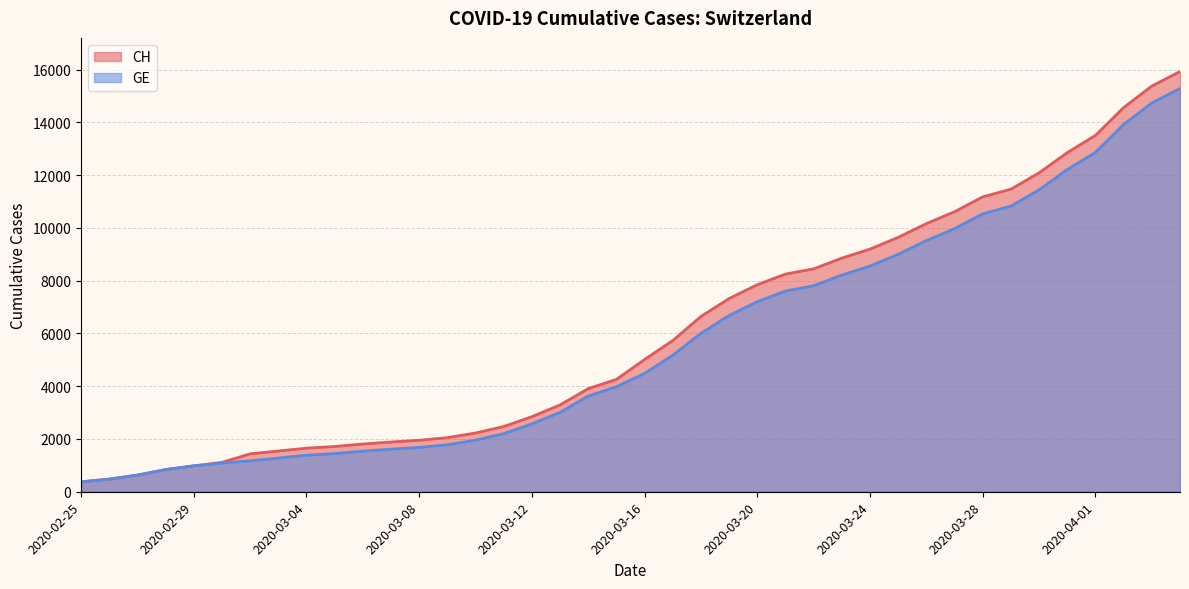

What is the lowest value of the CH series?

375